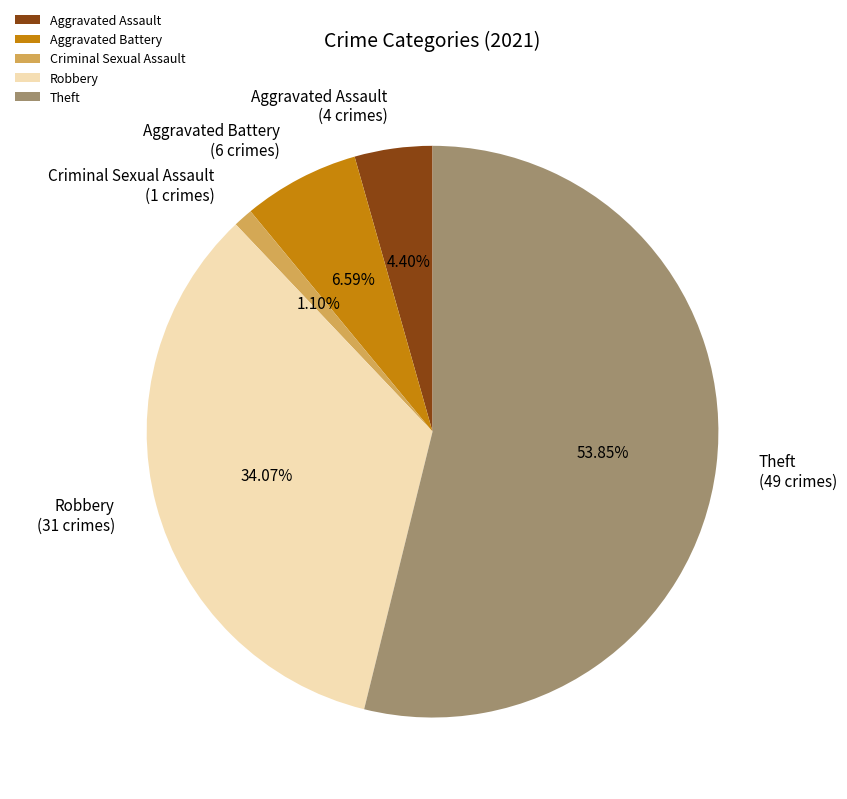

How much of the chart is everything except Aggravated Battery?

93.4%